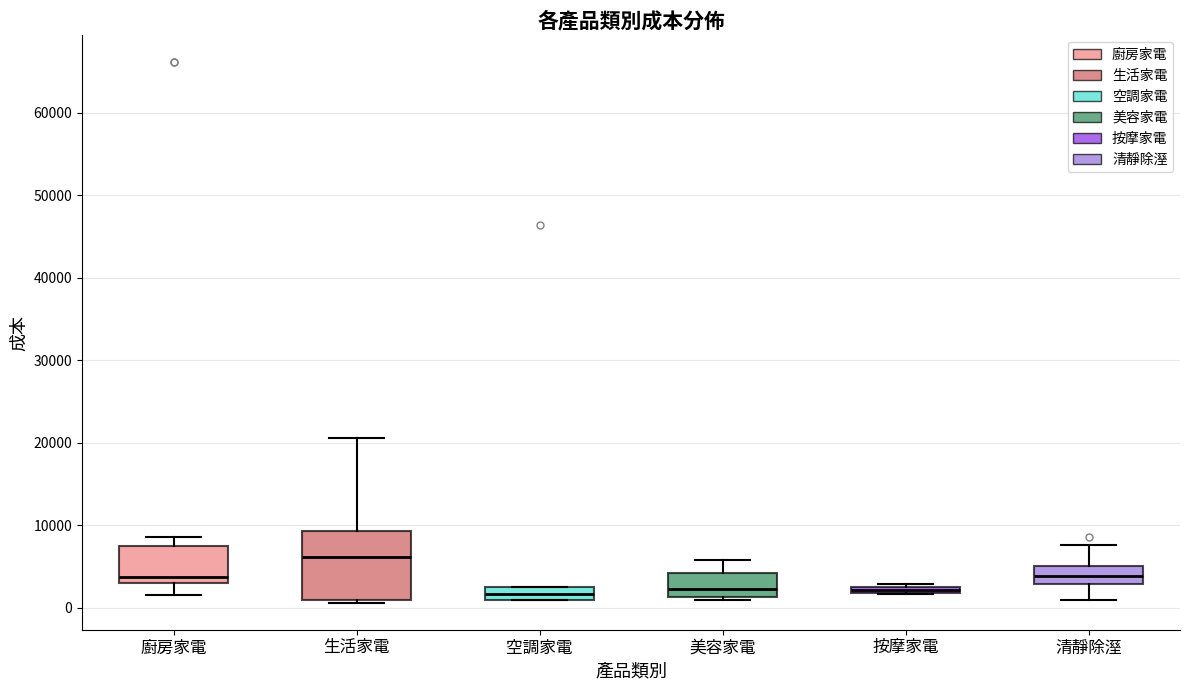

Which box has the highest median line?

生活家電